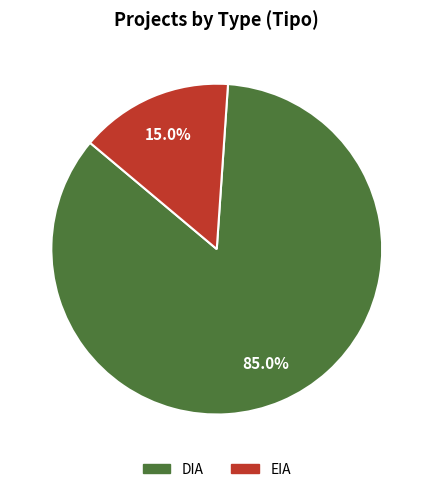

What percentage do DIA and EIA together represent?

100.0%